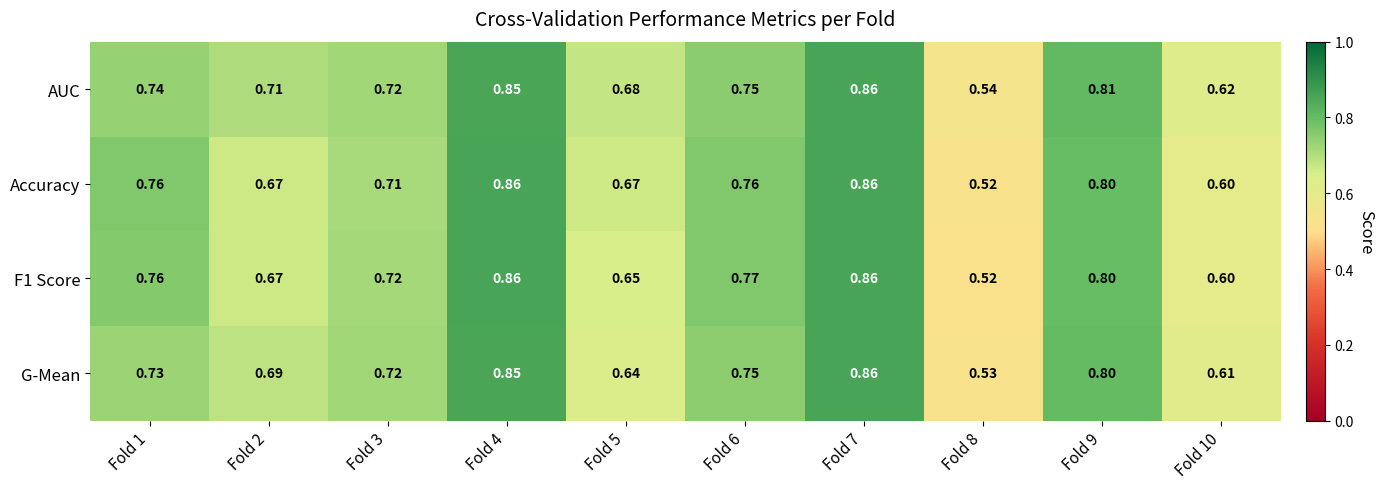

Between Fold 2 and Fold 5, which series saw the biggest shift?

G-Mean